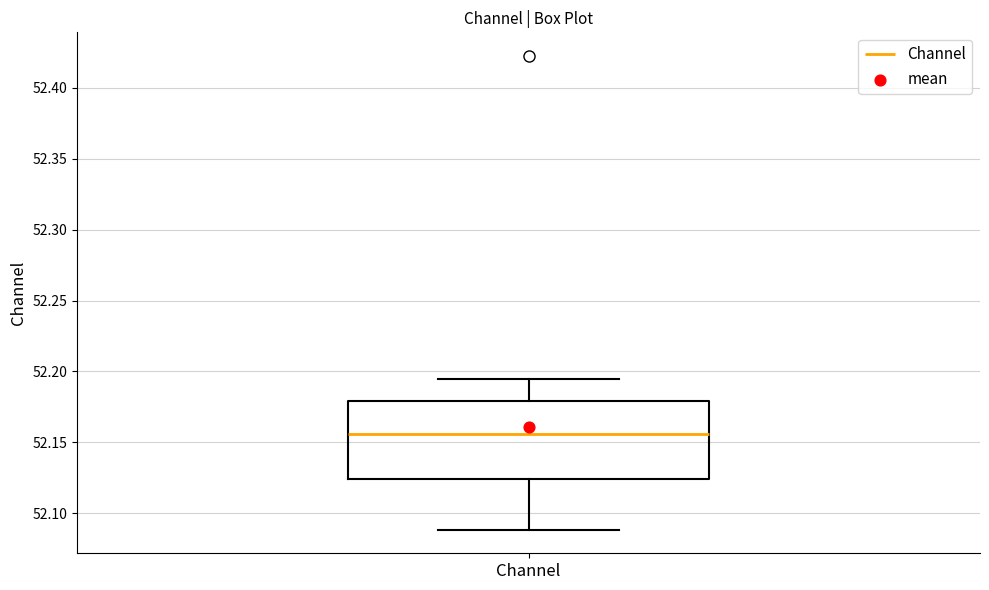

Transcribe this box plot: give where the median line is, the range the box spans, and where the two whiskers end, as read against the y-axis. The values are not printed on the chart, so give them approximately, as read against the axis.

median 52.155, box 52.125 to 52.180, whiskers 52.090 to 52.195